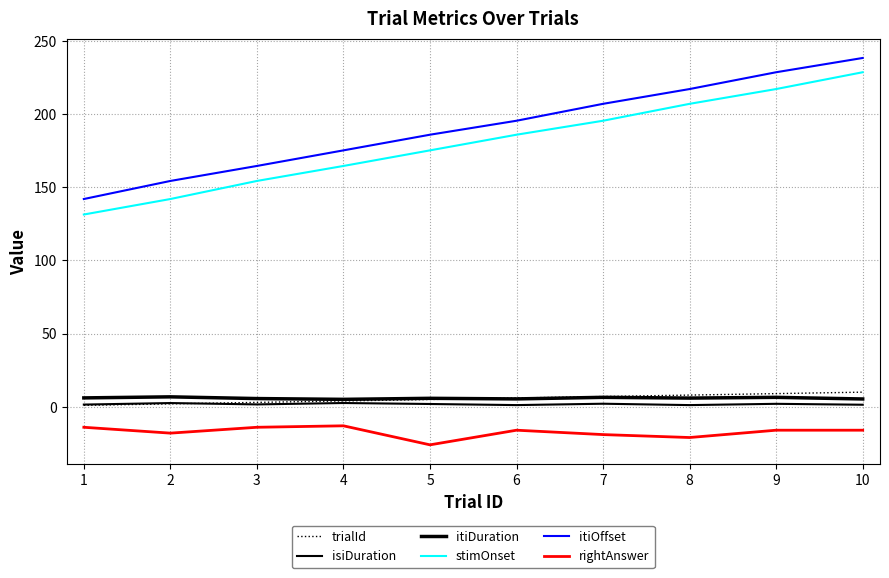

How many lines are shown in the chart?

6